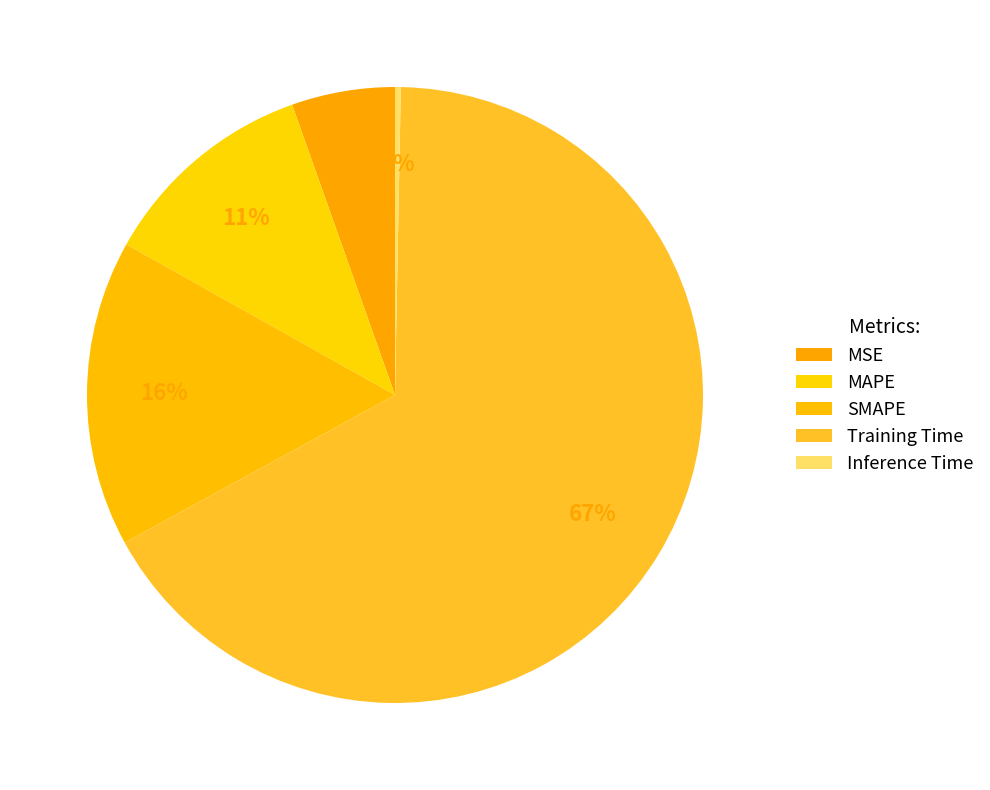

Is it true that SMAPE is 28% of the pie?

False